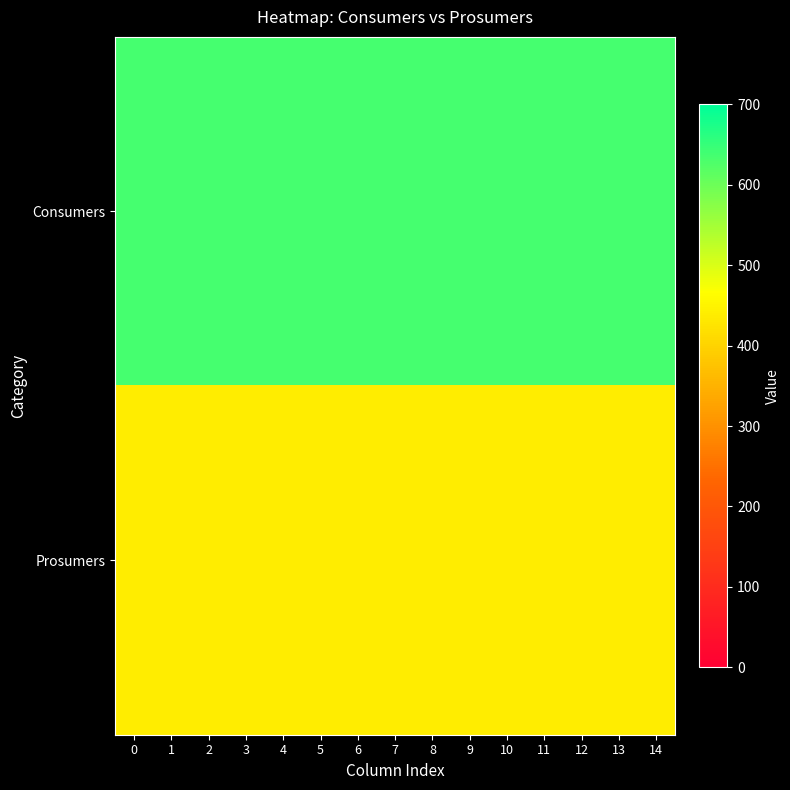

Reading left to right, what are all the values shown in this chart?

Consumers: 0=635	1=635	2=635	3=635	4=635	5=635	6=635	7=635	8=635	9=635	10=635	11=635	12=635	13=635	14=635
Prosumers: 0=440	1=440	2=440	3=440	4=440	5=440	6=440	7=440	8=440	9=440	10=440	11=440	12=440	13=440	14=440